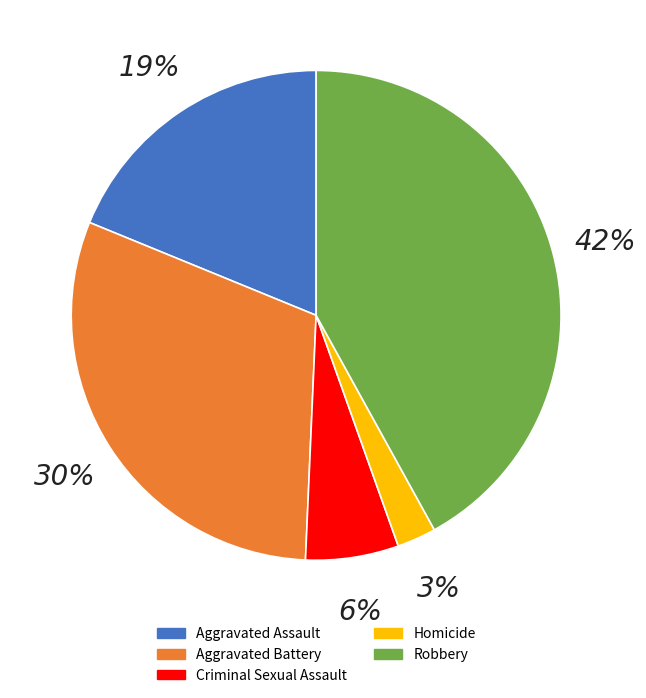

How much of the chart is everything except Aggravated Assault?

81.2%